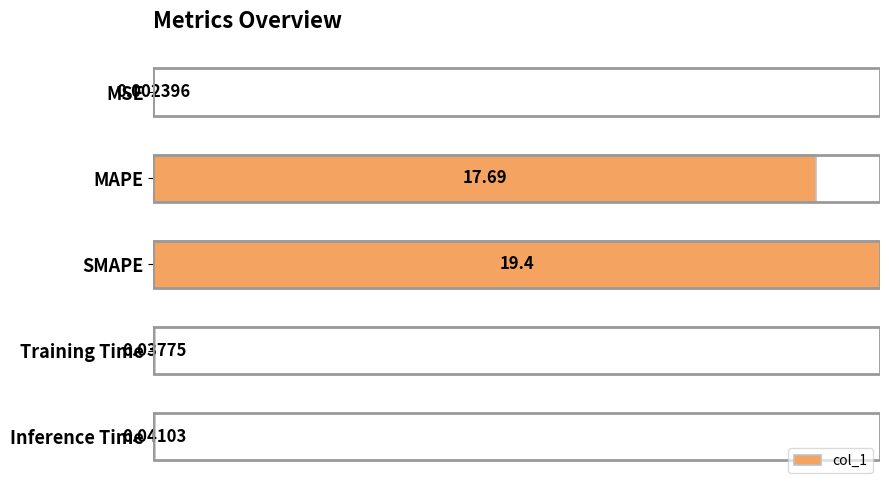

Which label corresponds to the largest value in the chart?

SMAPE